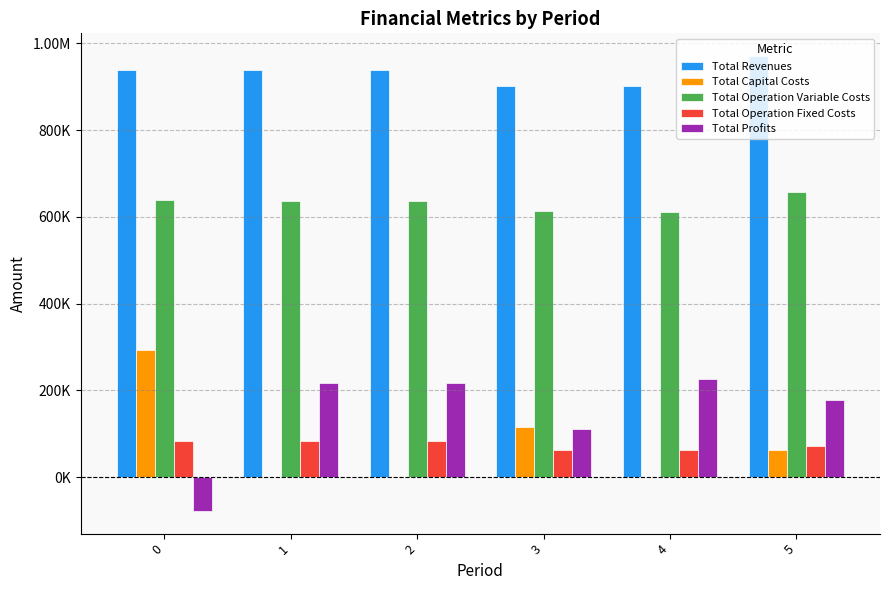

Rank the categories by Total Operation Fixed Costs value from highest to lowest.

0, 1, 2, 5, 3, 4